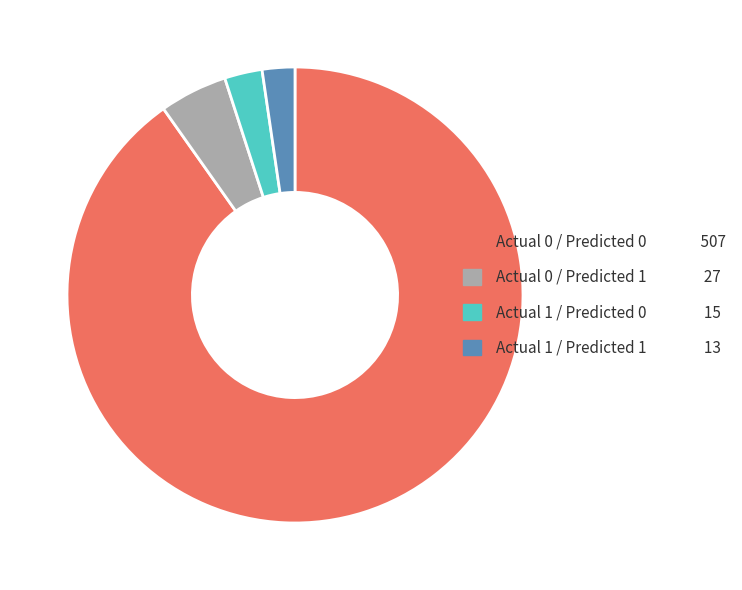

Is the sum of Actual 1 / Predicted 1 13 and Actual 0 / Predicted 0 507 greater than half?

Yes